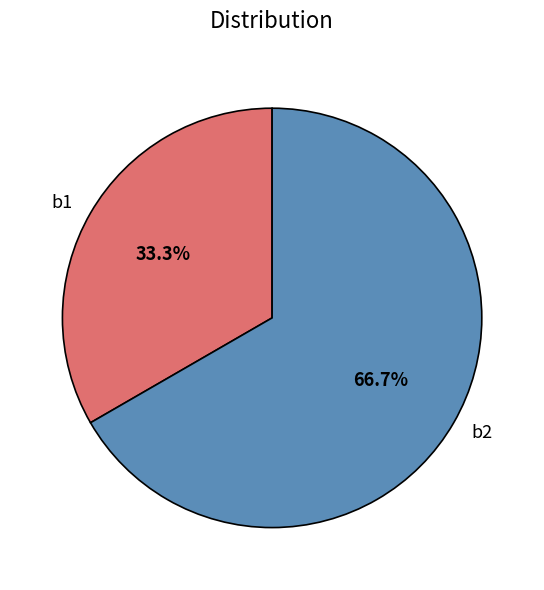

Combined, do b2 and b1 account for over 50%?

Yes